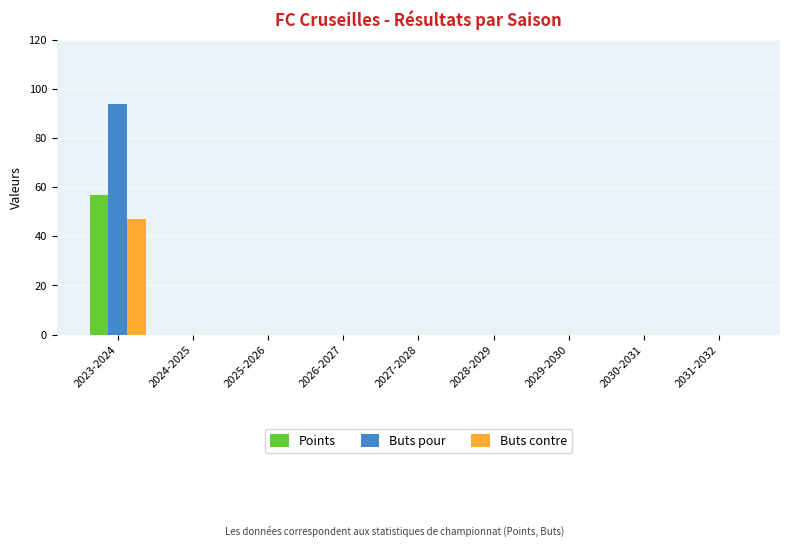

What is the difference between the Buts pour values at 2023-2024 and 2029-2030?

94